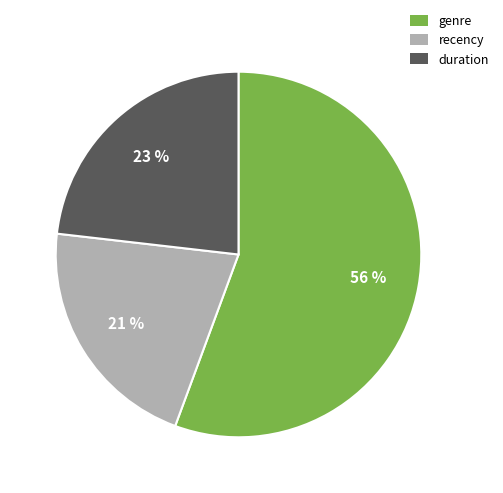

To the nearest percent, what is the combined percentage of recency and duration?

44%